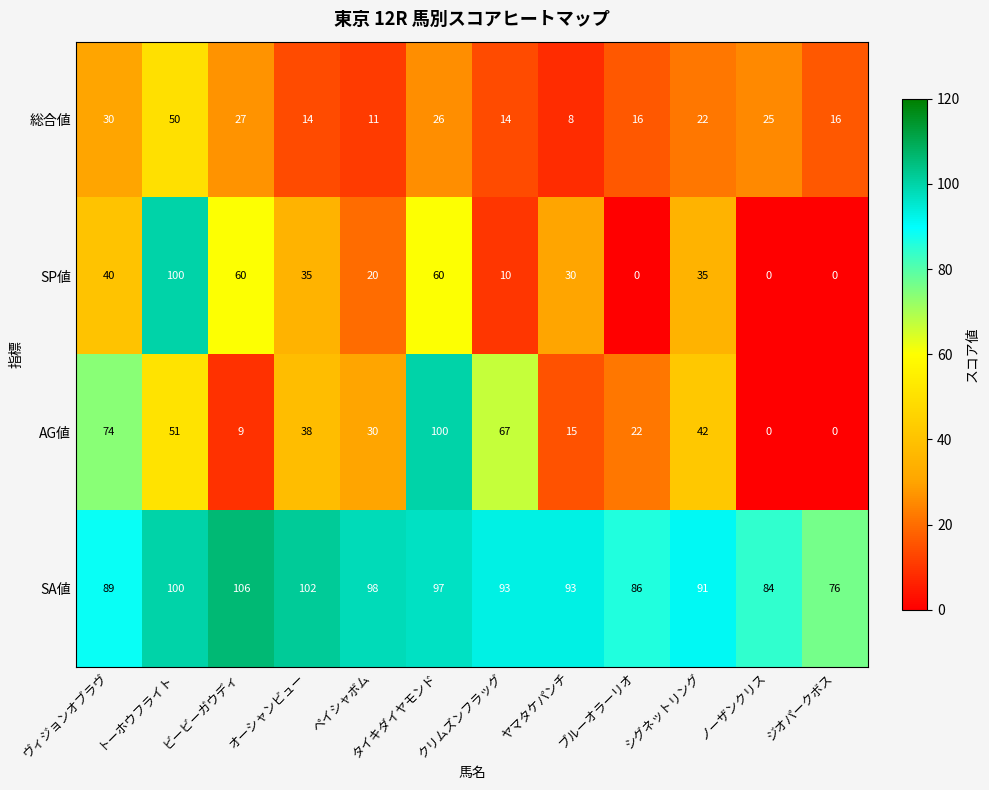

The value of AG値 at タイキダイヤモンド is 48. True or false?

False